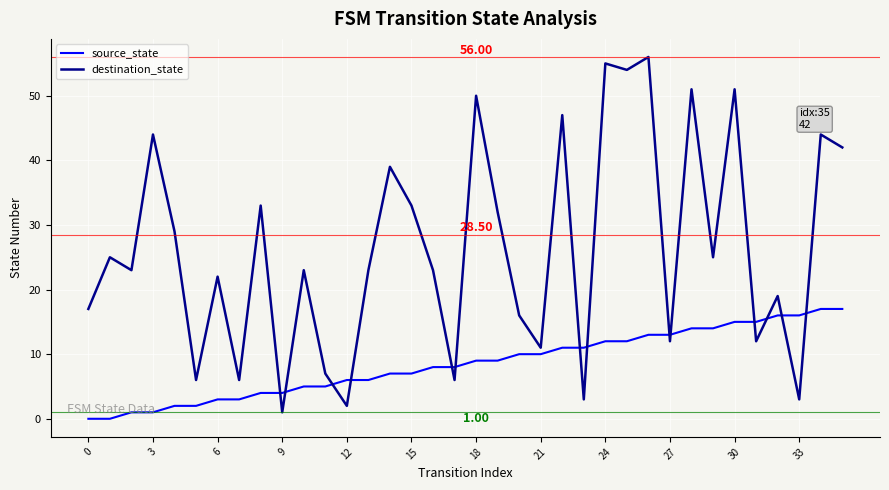

List the series in order of their overall mean, highest first.

destination_state, source_state